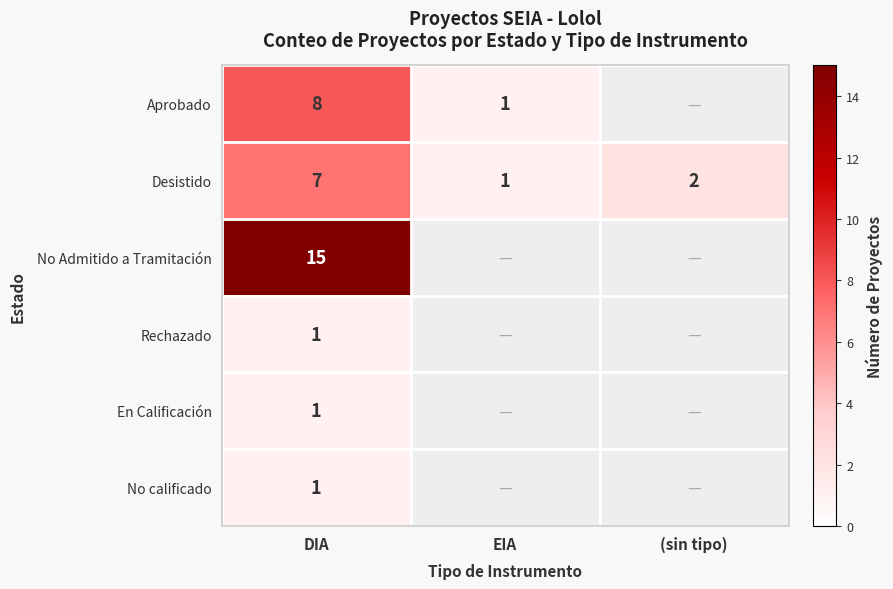

The No calificado series shows 0 at (sin tipo). True or false?

False